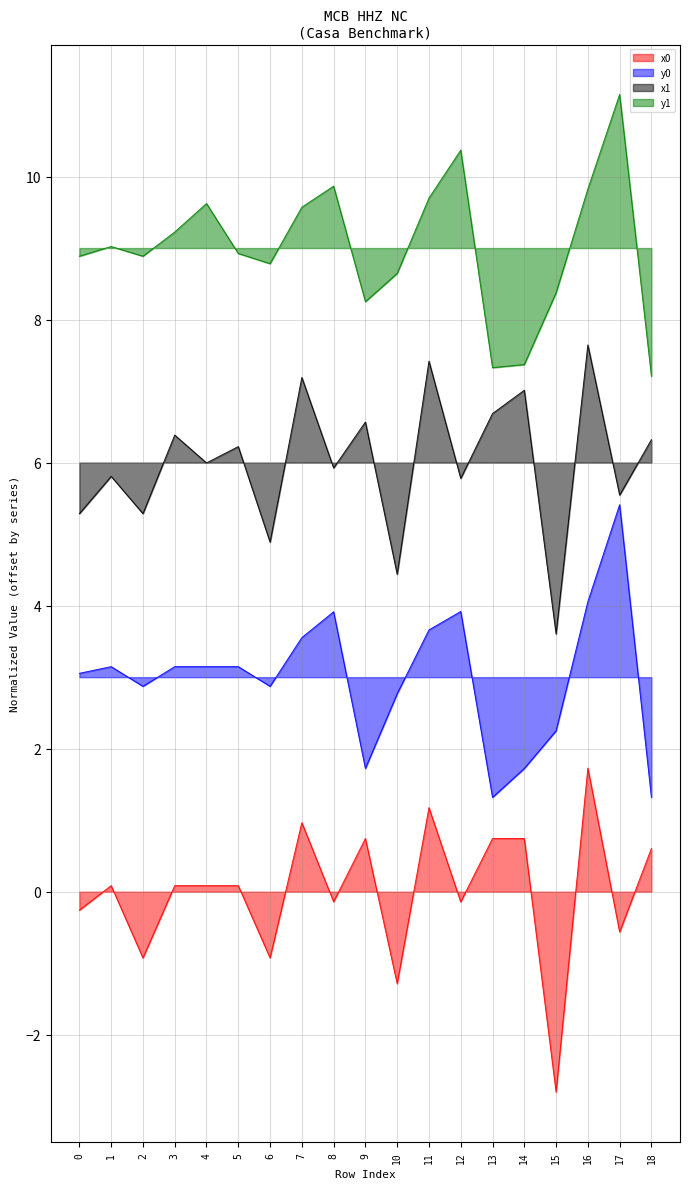

What is the minimum value for y1?

7.2